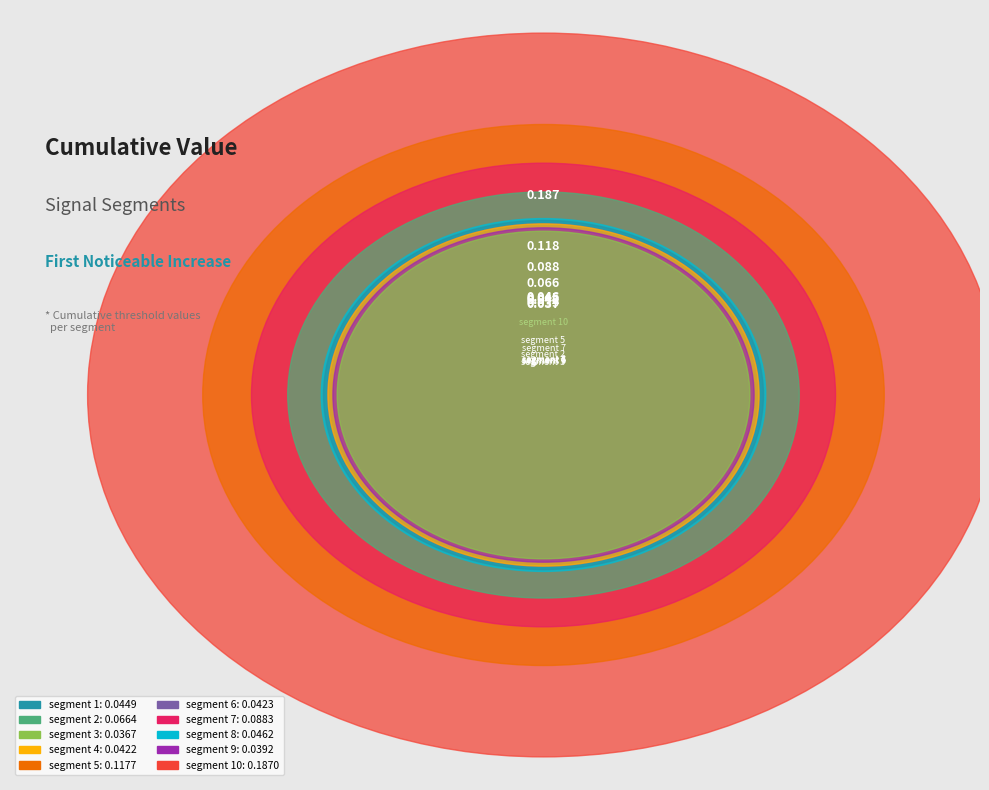

Is the sum of segment 10 and segment 4 greater than half?

No